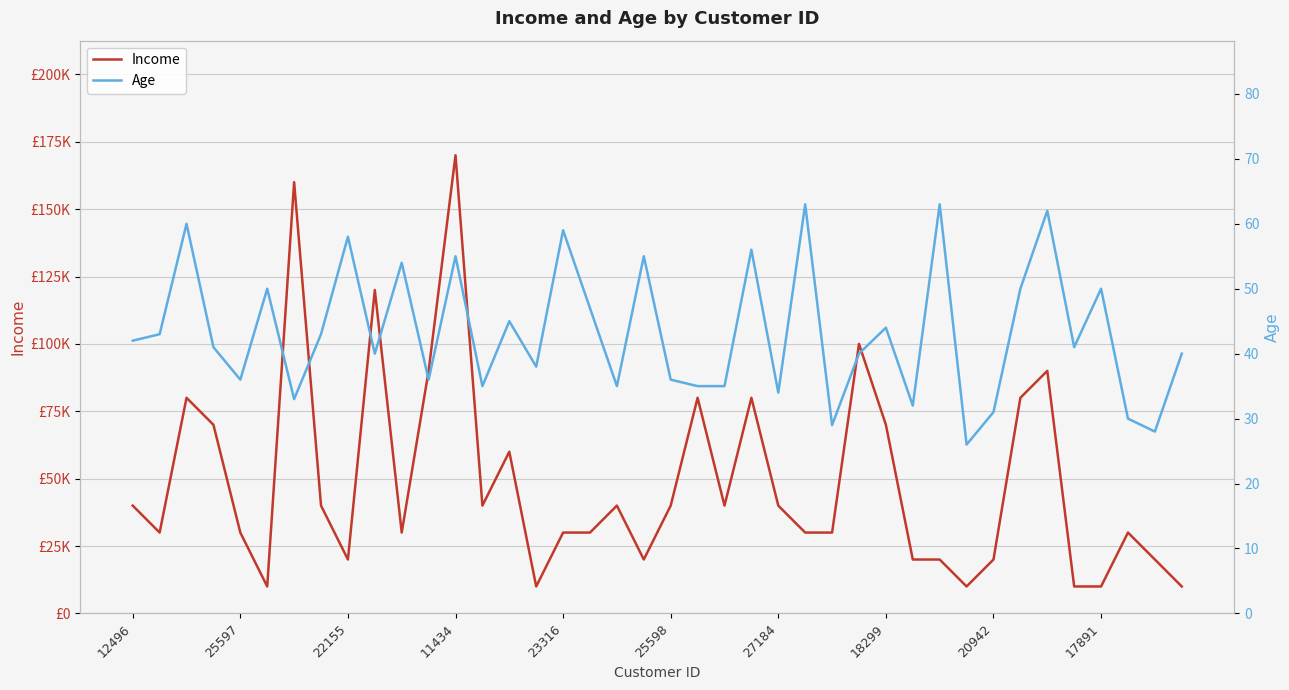

What is the maximum value shown in the chart?

170000